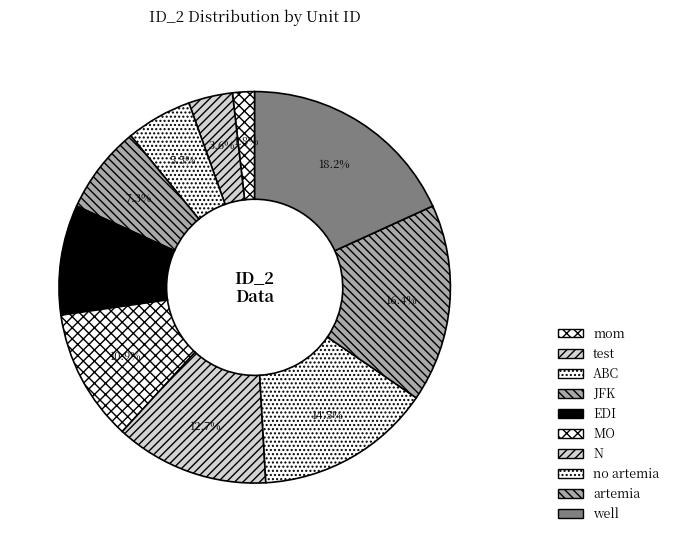

How many segments does this pie chart have?

10